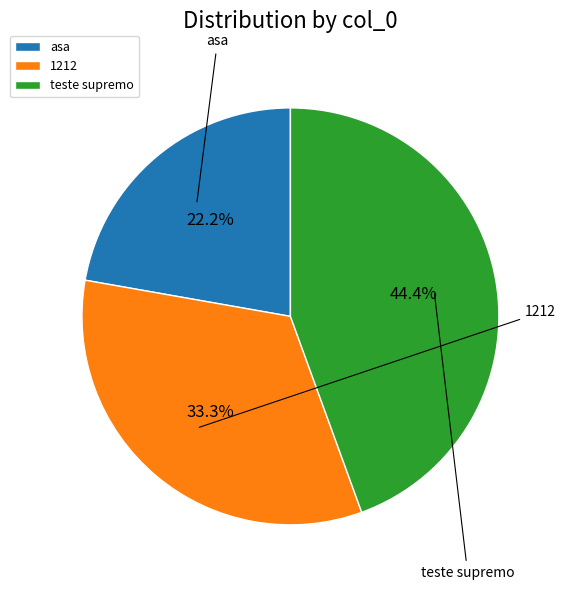

Which has a higher value, 1212 or teste supremo?

teste supremo